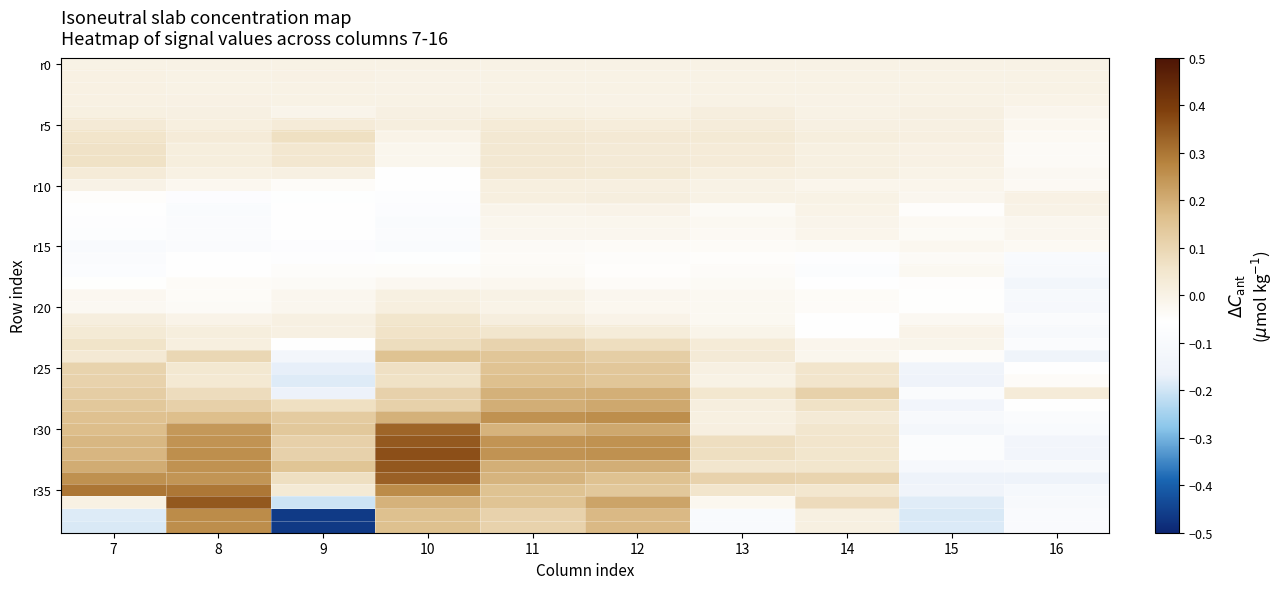

At which category does the chart reach its peak across all series?

10